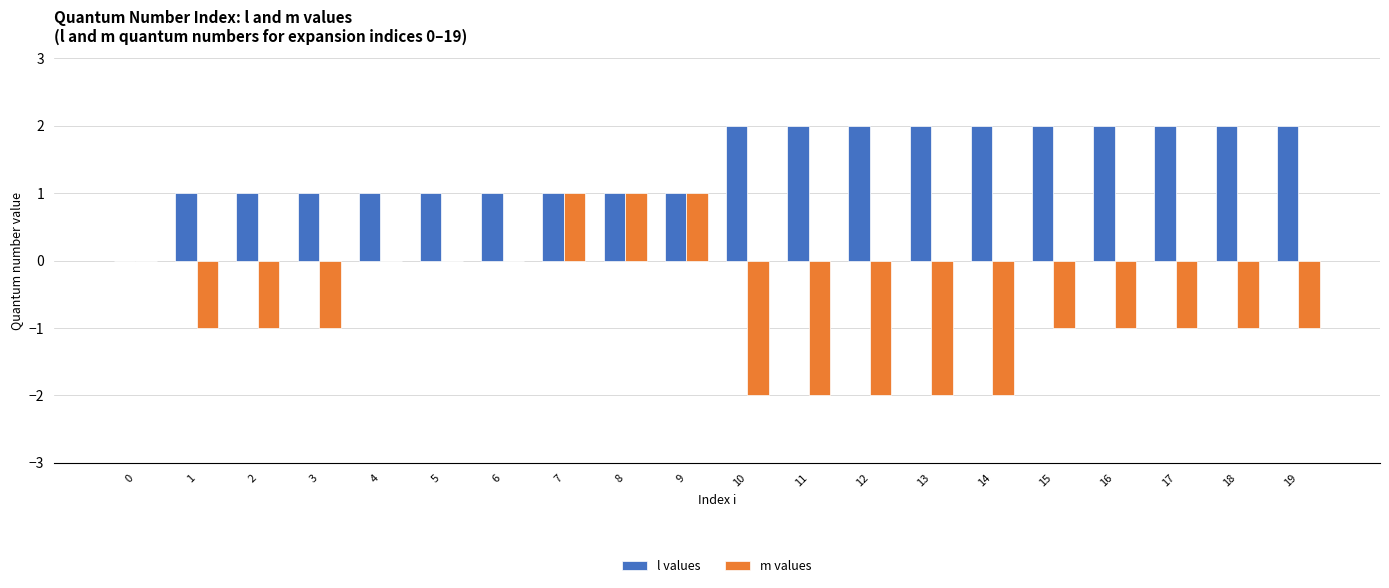

Reading left to right, list all the values displayed in this chart.

l values: 0	1	1	1	1	1	1	1	1	1	2	2	2	2	2	2	2	2	2	2
m values: 0	-1	-1	-1	0	0	0	1	1	1	-2	-2	-2	-2	-2	-1	-1	-1	-1	-1